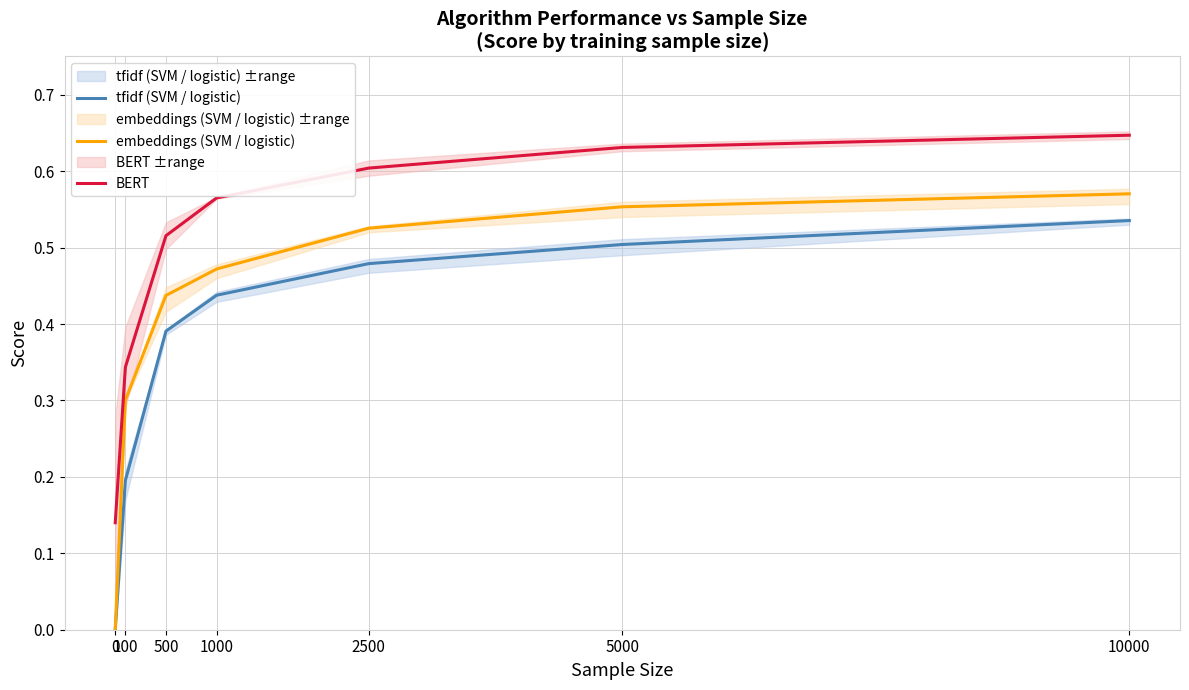

What is the maximum value for BERT?

0.6